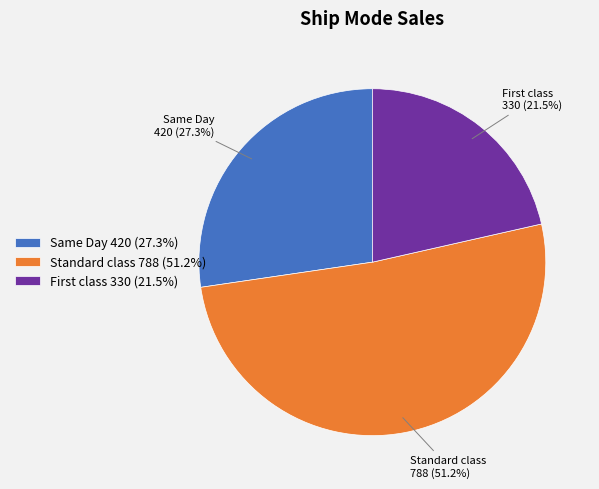

To the nearest percent, what is the difference between the largest and smallest slice percentages?

30%